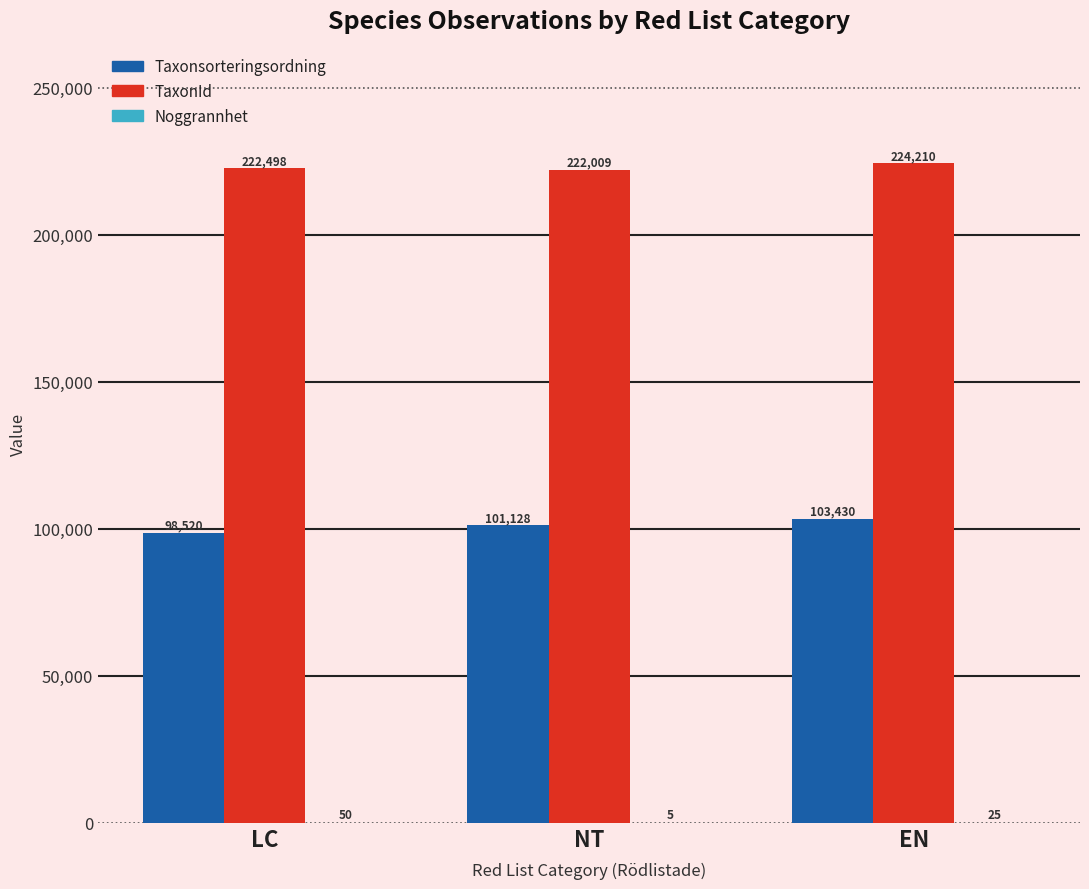

What is the sum of all Taxonsorteringsordning values?

303078